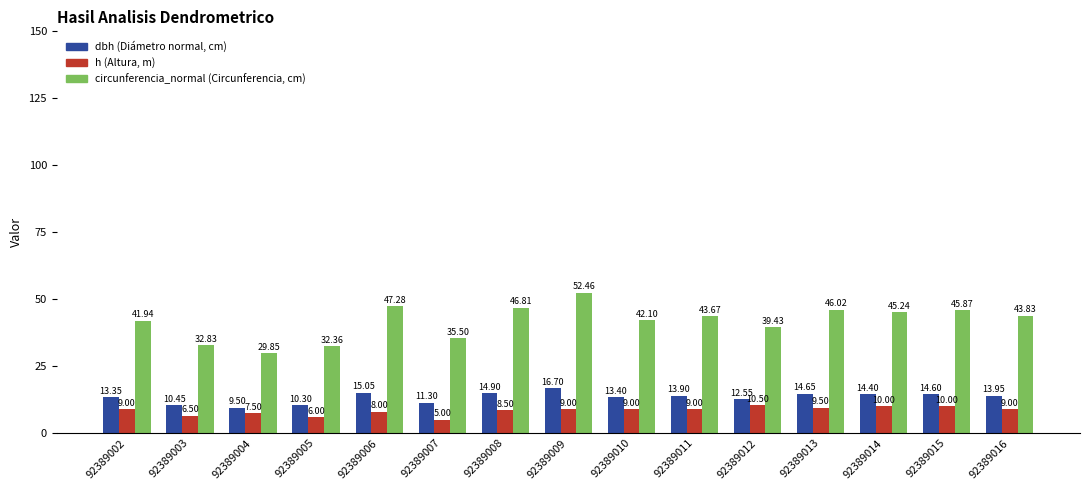

What is the spread (max minus min) of values at 92389013?

36.5